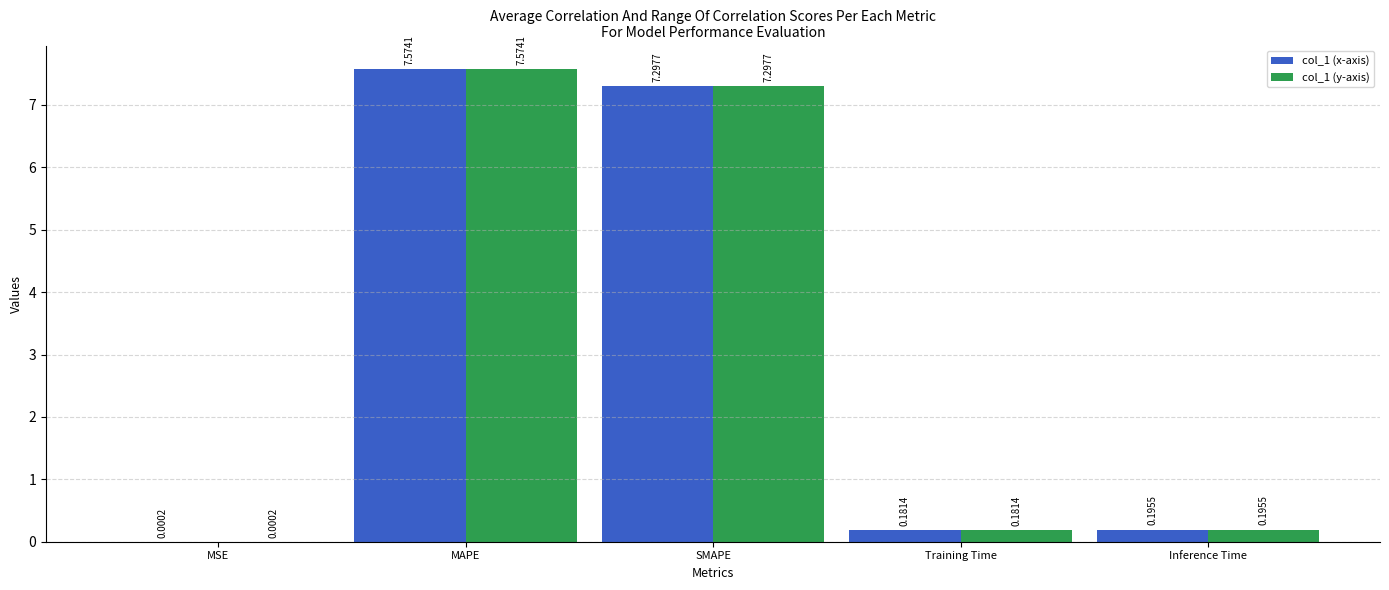

How many groups of bars are there?

5